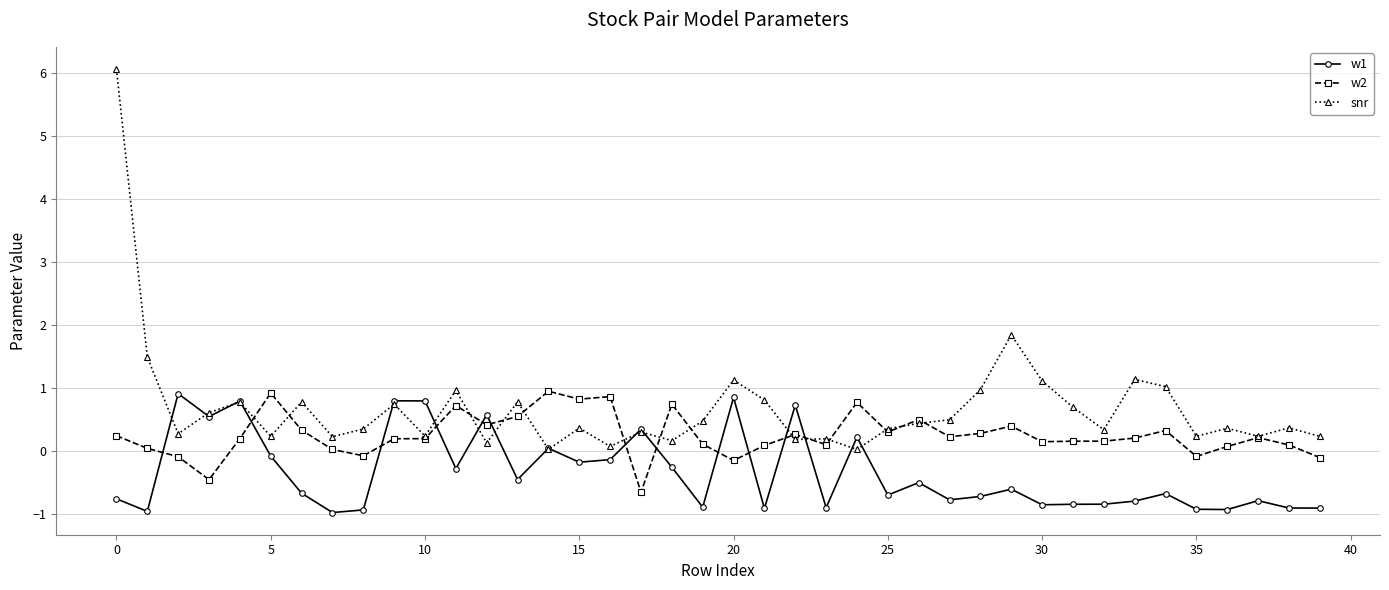

What is the value of the snr point at the 36th from the left?

0.2